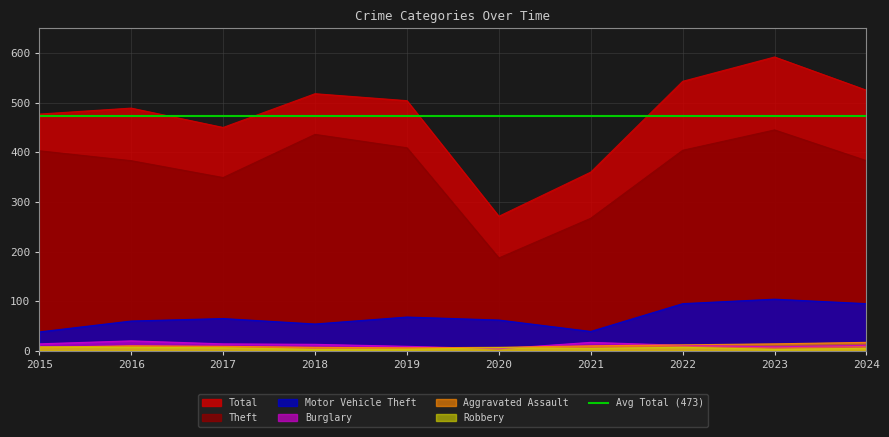

Which category has the highest value across all series?

2023